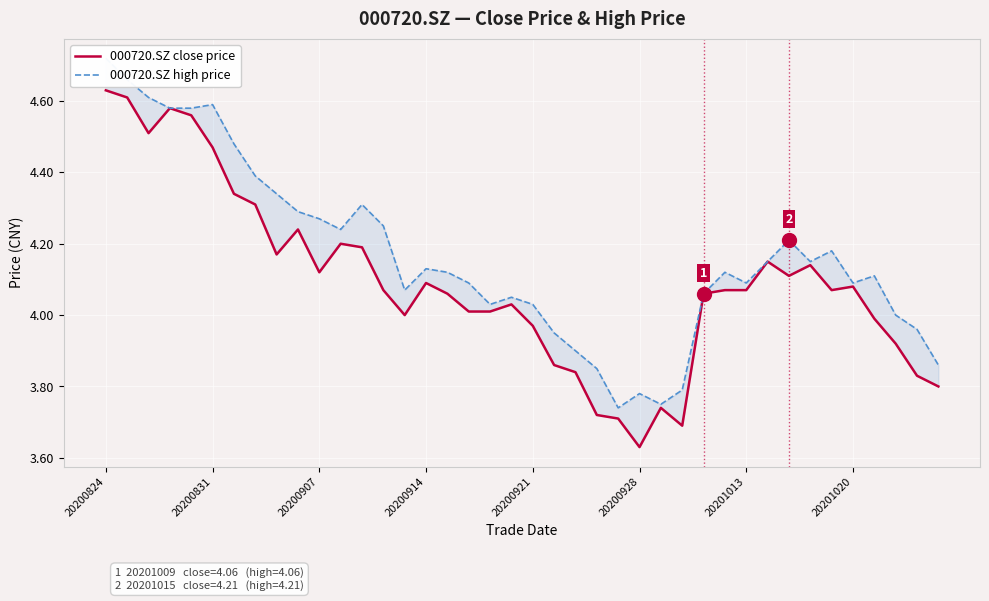

Is this an area chart (filled region under the line)?

No